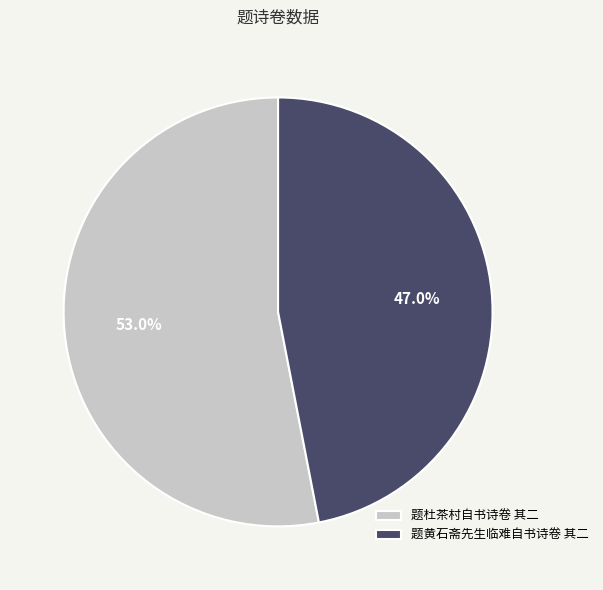

To the nearest percent, what portion does 题黄石斋先生临难自书诗卷 其二 represent?

47%